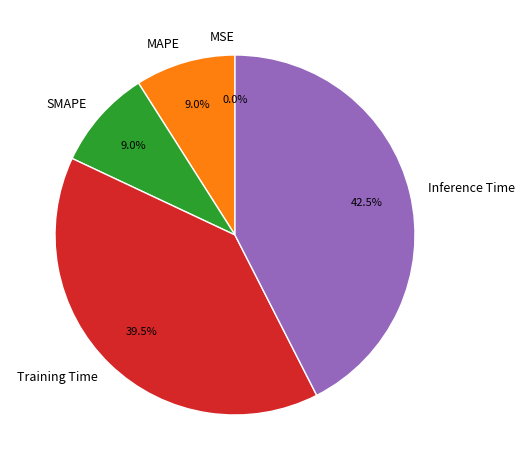

Is it true that SMAPE is 3% of the pie?

False